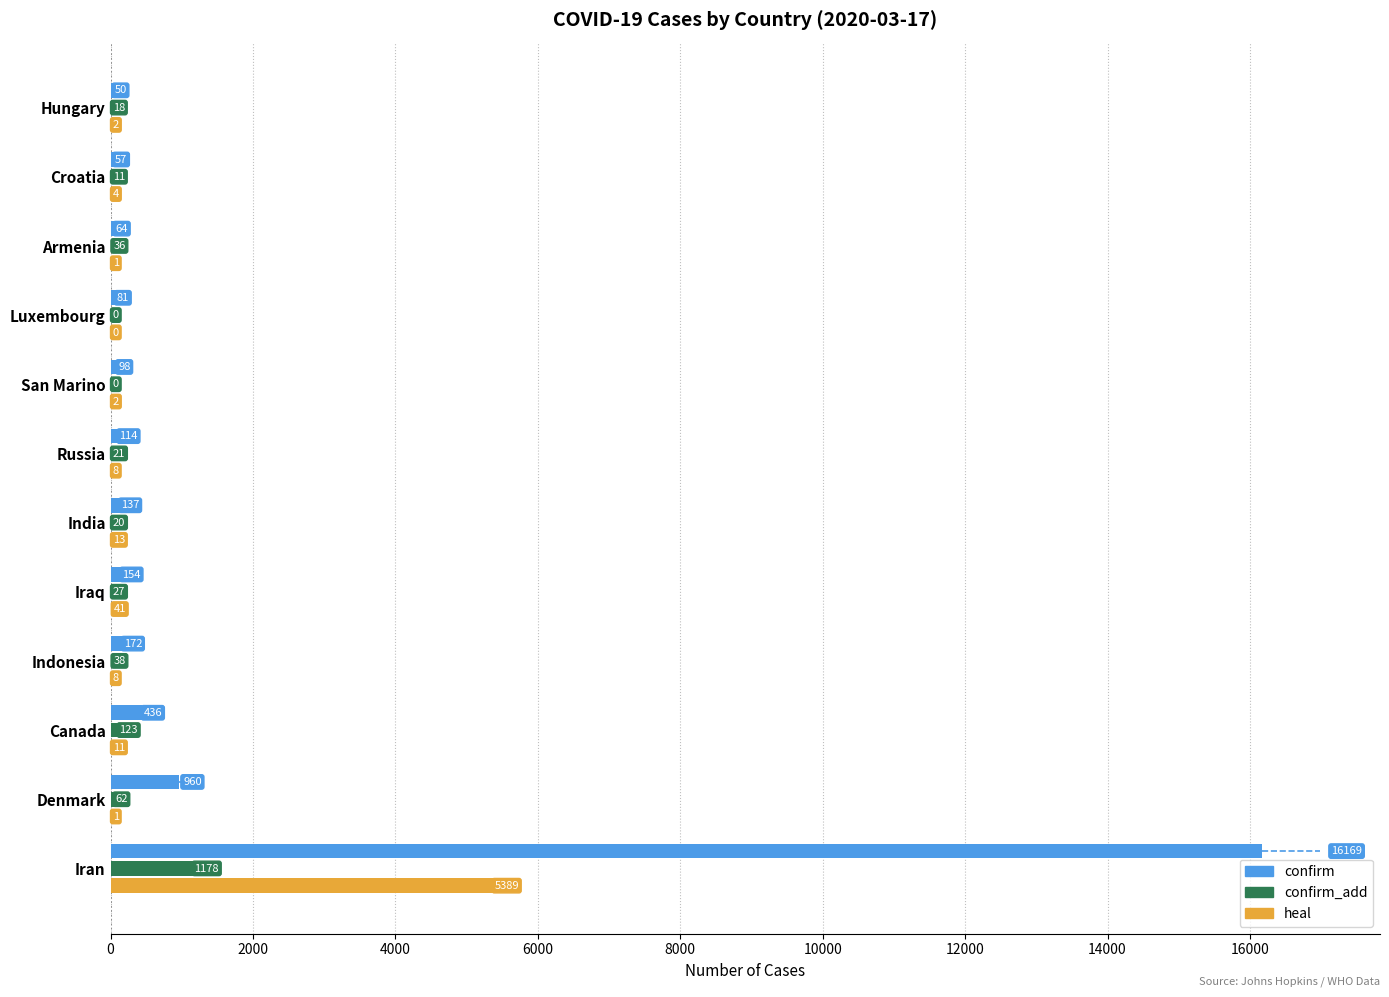

At which label is confirm closest to 8109?

Denmark